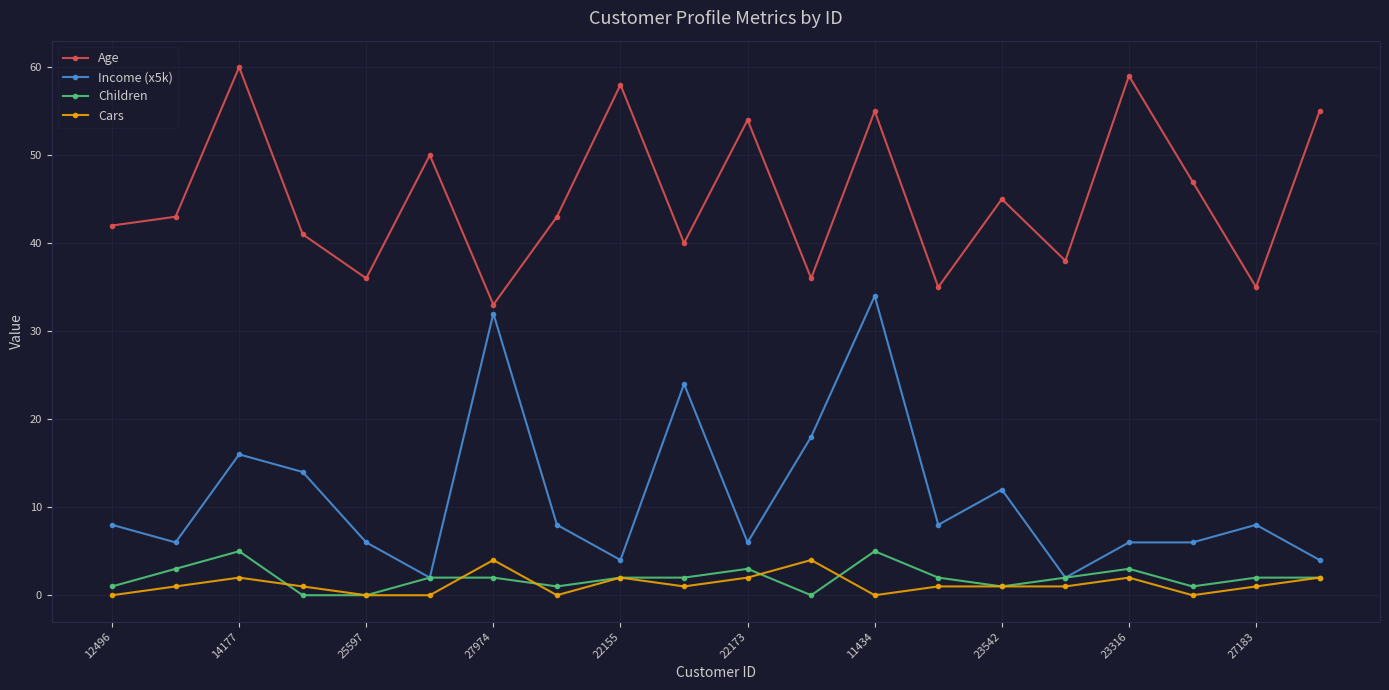

True or false: Children has more than 0 interior local peaks.

True